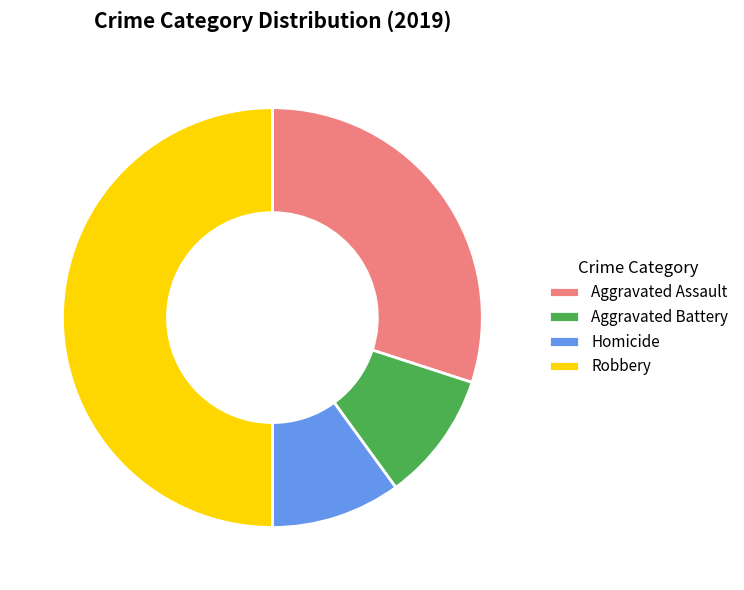

Is it true that Aggravated Battery is 18% of the pie?

False